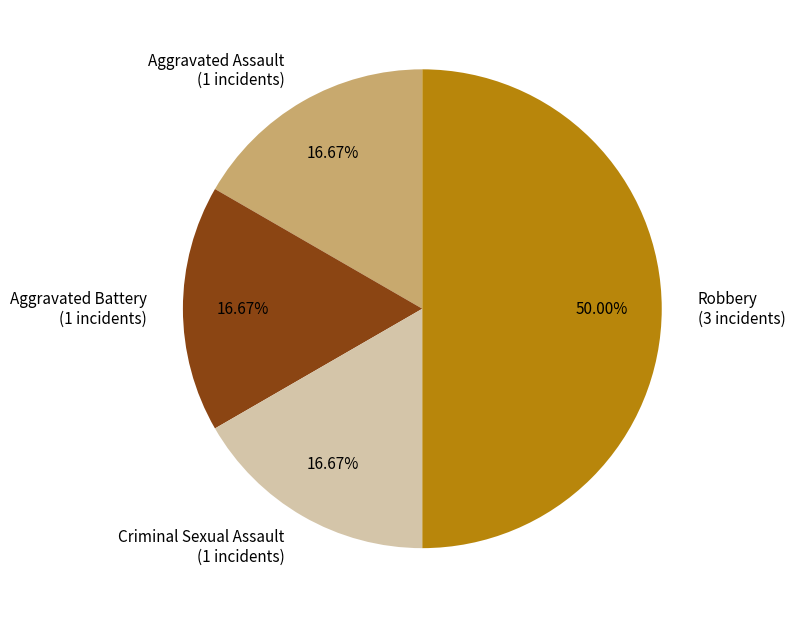

How many slices are in this pie chart?

4